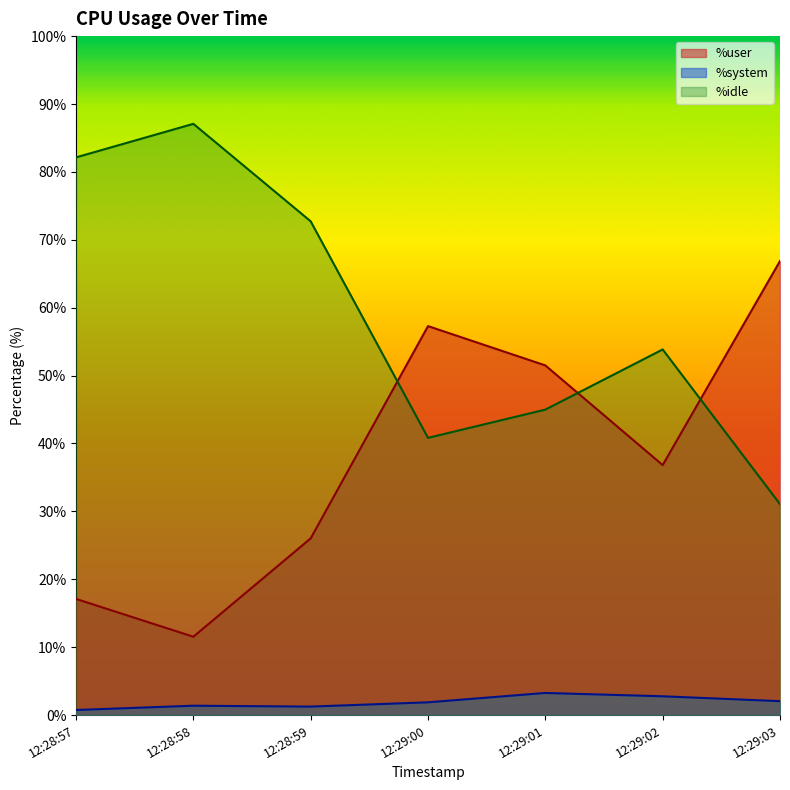

What is the sum of the %system values at 12:29:00 and 12:28:57?

2.6